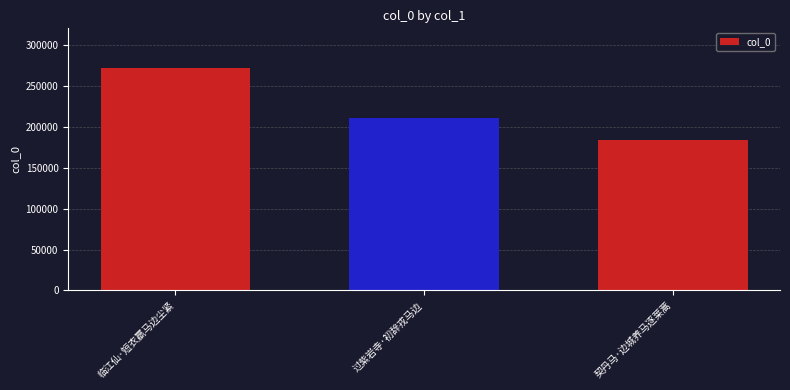

True or false: the data shows 295239 at 契丹马·边城养马逐莱蒿.

False